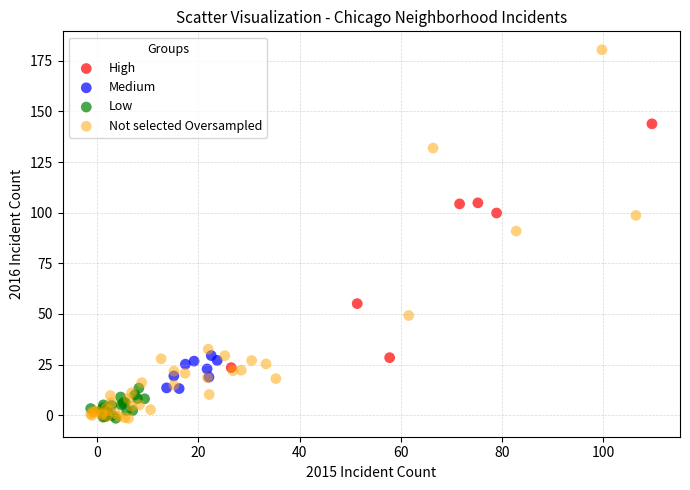

Which series contains the highest Y value?

Not selected Oversampled